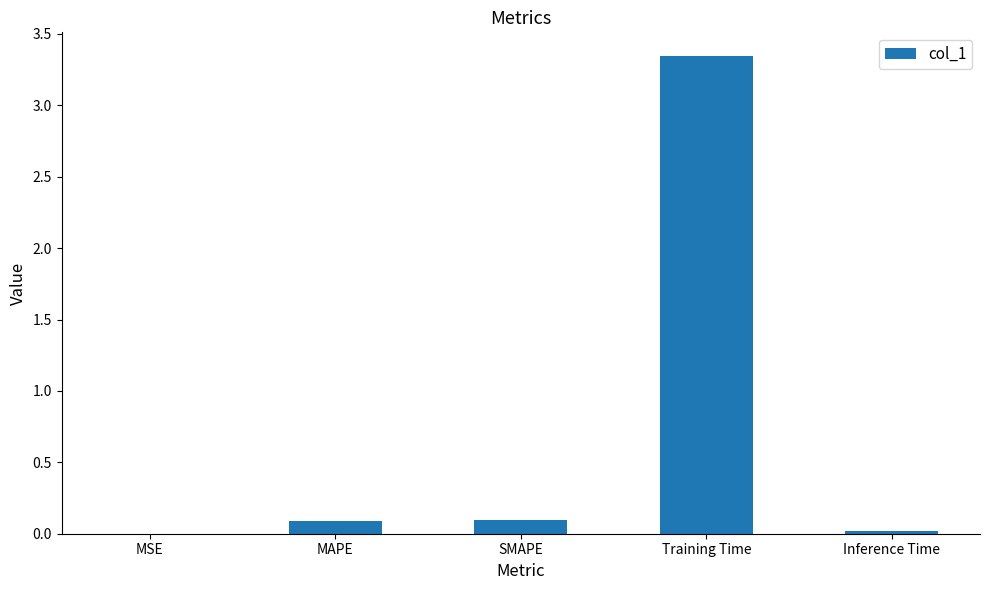

What is the sum of all values?

3.6